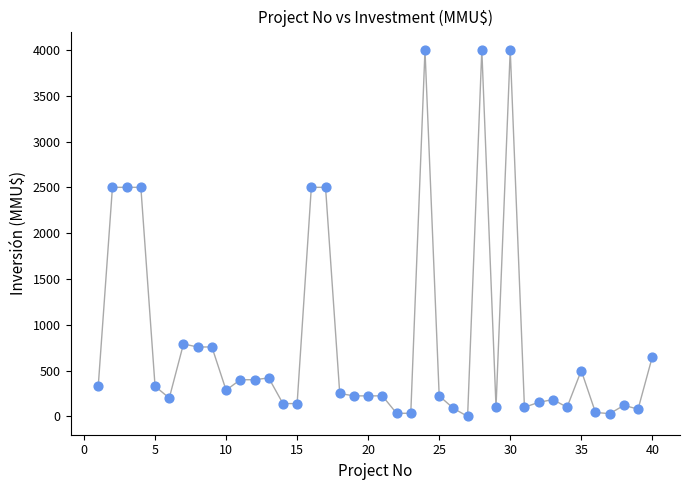

What is the range of X values (max minus min)?

39